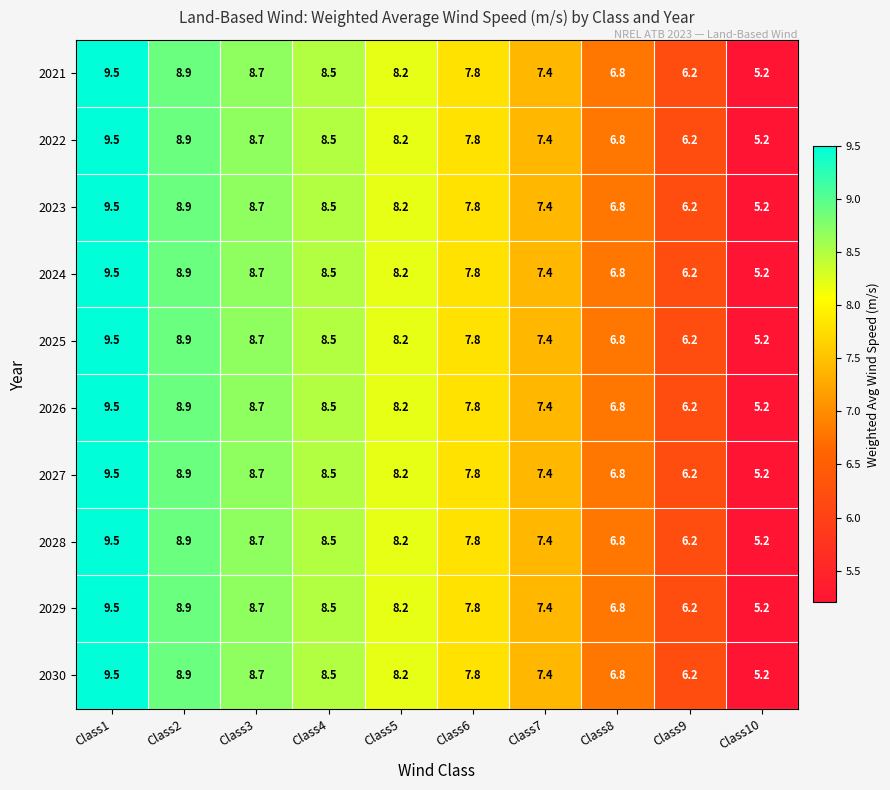

The value of 2024 at Class8 is 6.8. True or false?

True